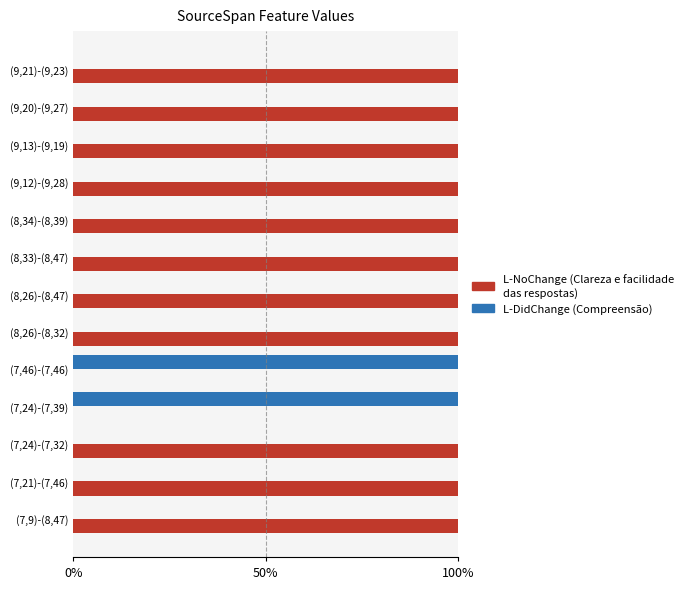

The value of L-NoChange at (7,46)-(7,46) is 0. True or false?

True